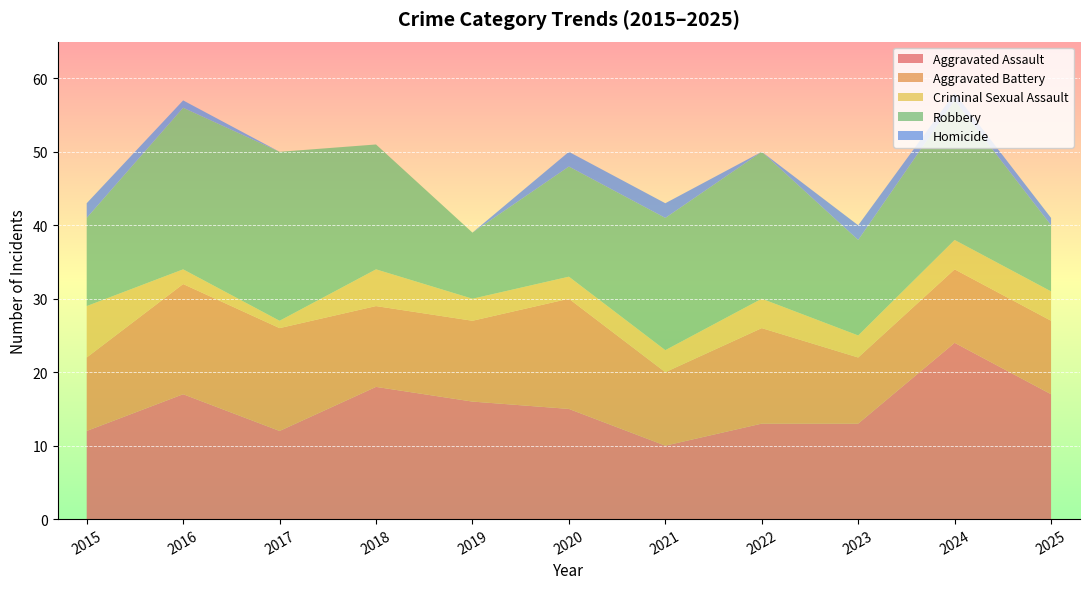

Reading left to right, what are all the values shown in this chart?

Aggravated Assault: 2015=12	2016=17	2017=12	2018=18	2019=16	2020=15	2021=10	2022=13	2023=13	2024=24	2025=17
Aggravated Battery: 2015=10	2016=15	2017=14	2018=11	2019=11	2020=15	2021=10	2022=13	2023=9	2024=10	2025=10
Criminal Sexual Assault: 2015=7	2016=2	2017=1	2018=5	2019=3	2020=3	2021=3	2022=4	2023=3	2024=4	2025=4
Robbery: 2015=12	2016=22	2017=23	2018=17	2019=9	2020=15	2021=18	2022=20	2023=13	2024=19	2025=9
Homicide: 2015=2	2016=1	2017=0	2018=0	2019=0	2020=2	2021=2	2022=0	2023=2	2024=1	2025=1